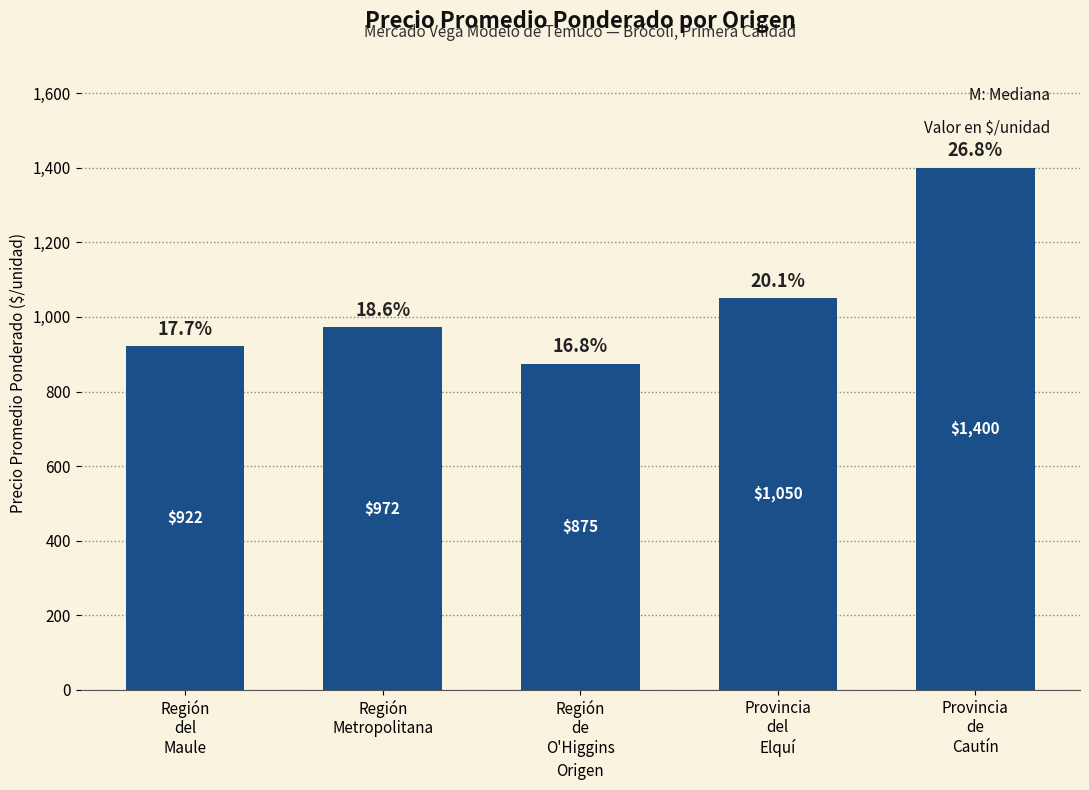

What is the change in value from Provincia
del
Elquí to Provincia
de
Cautín?

+350